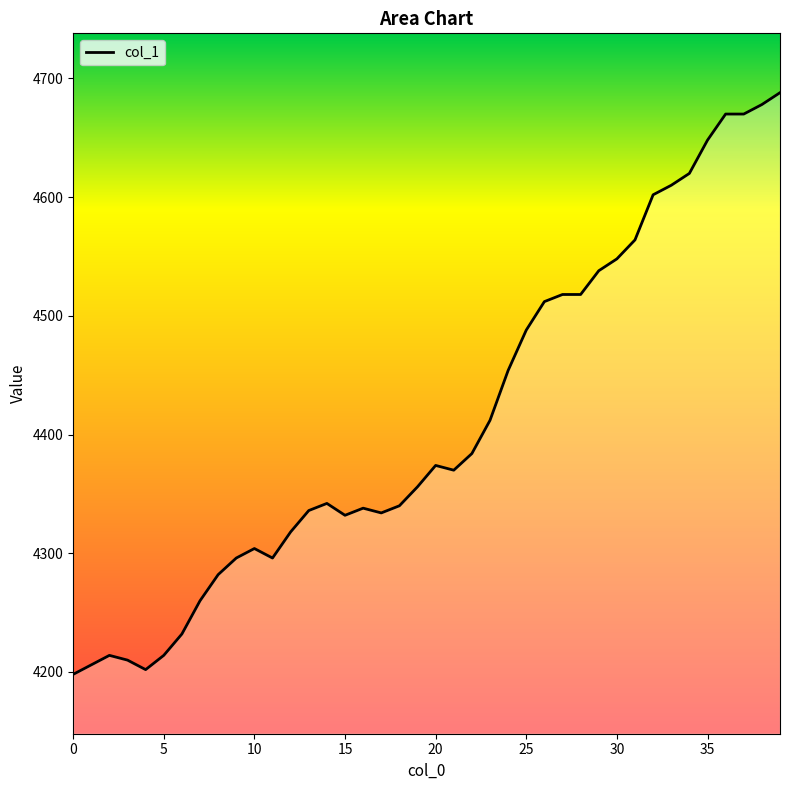

What is the minimum value shown in the chart?

4198